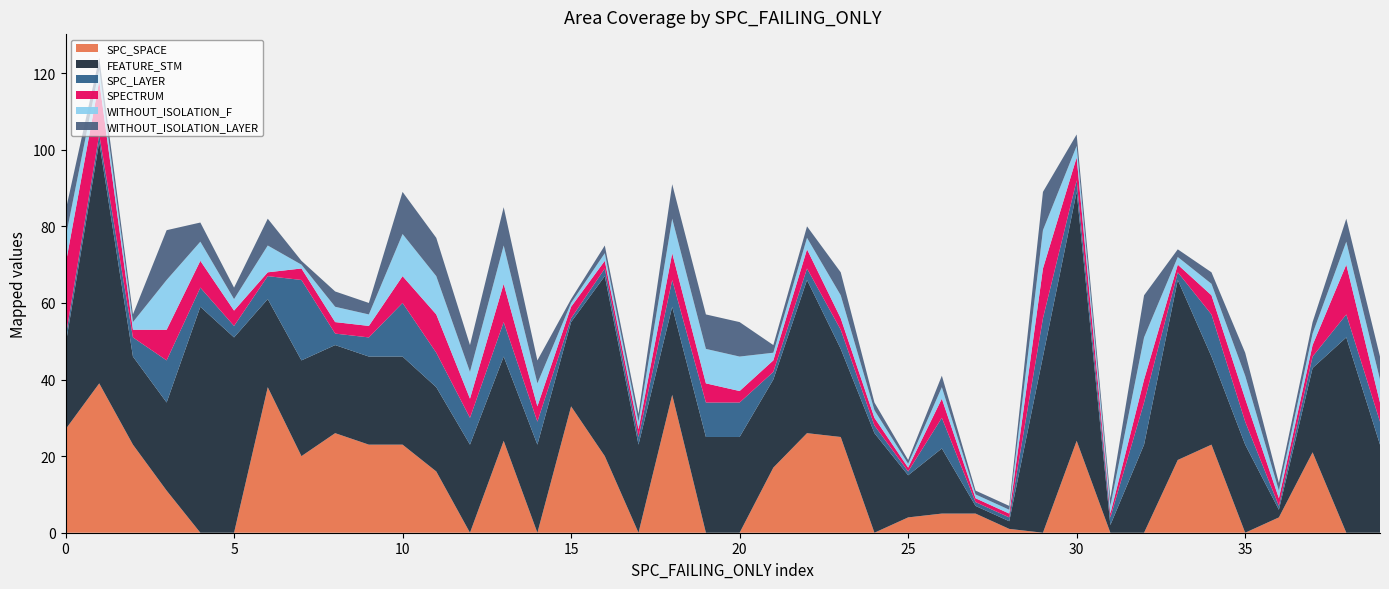

Reading left to right, extract all data points from this chart.

SPC_SPACE: 27	39	23	11	0	0	38	20	26	23	23	16	0	24	0	33	20	0	36	0	0	17	26	25	0	4	5	5	1	0	24	0	0	19	23	0	4	21	0	0
FEATURE_STM: 22	63	23	23	59	51	23	25	23	23	23	22	23	22	23	22	47	23	23	25	25	23	40	23	26	11	17	2	2	46	65	2	23	47	23	23	2	22	51	23
SPC_LAYER: 2	2	5	11	5	3	6	21	3	5	14	9	7	9	6	1	2	2	7	9	9	2	3	5	2	1	8	1	1	10	3	2	11	2	11	6	1	3	6	6
SPECTRUM: 19	14	2	8	7	4	1	3	3	3	7	10	5	10	4	3	2	2	7	5	3	3	5	3	2	1	5	1	1	13	6	1	6	2	5	6	2	3	13	5
WITHOUT_ISOLATION_F: 7	3	2	13	5	3	7	1	4	3	11	10	7	10	6	1	2	2	9	9	9	2	3	6	2	1	3	1	1	10	3	2	11	2	3	6	2	3	6	6
WITHOUT_ISOLATION_LAYER: 7	3	2	13	5	3	7	1	4	3	11	10	7	10	6	1	2	2	9	9	9	2	3	6	2	1	3	1	1	10	3	2	11	2	3	6	2	3	6	6